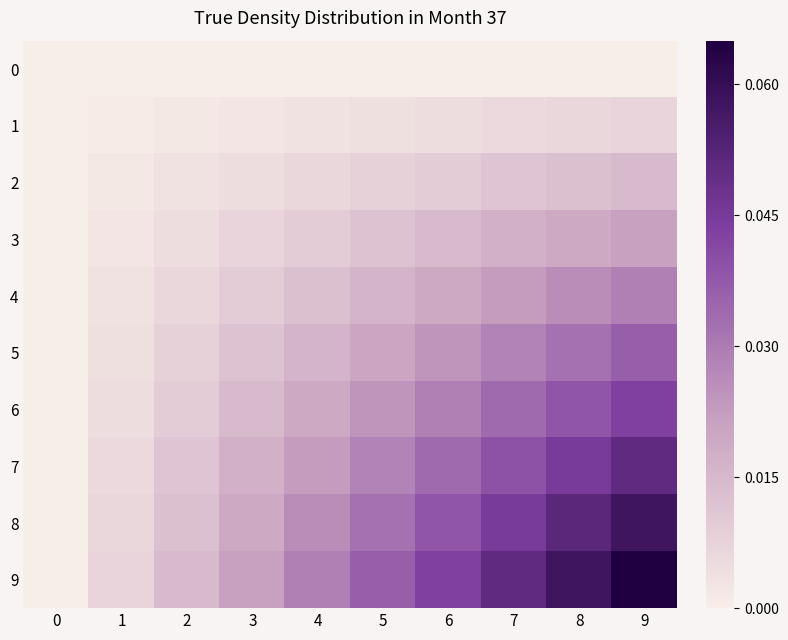

At how many categories does at least one series exceed 0?

9